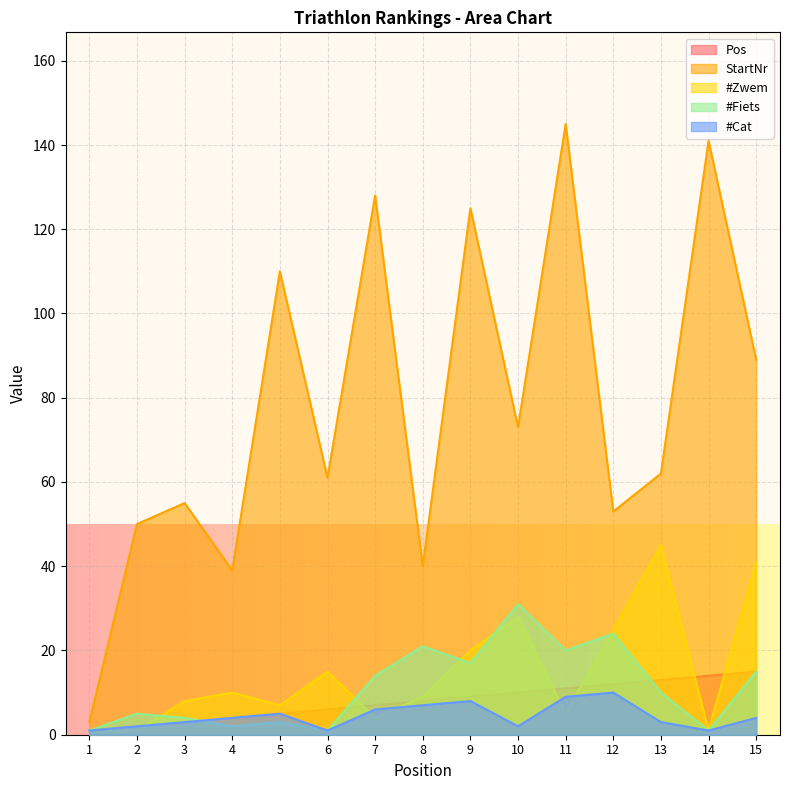

What is the sum of the #Fiets values at 9 and 6?

18